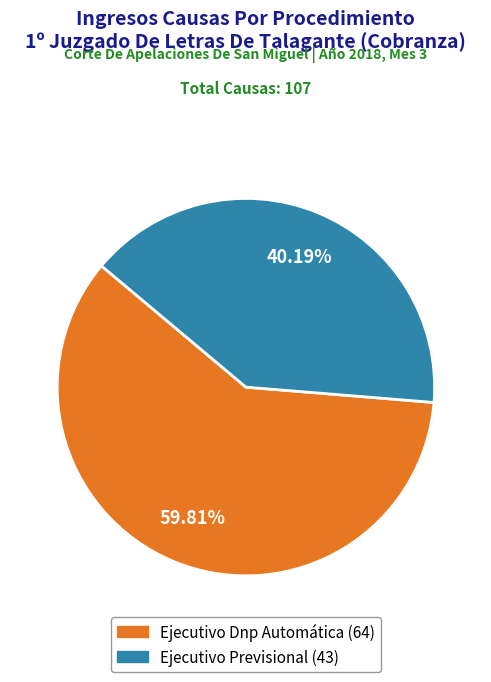

What is the ratio of the value at Ejecutivo Dnp Automática to the value at Ejecutivo Previsional?

1.5